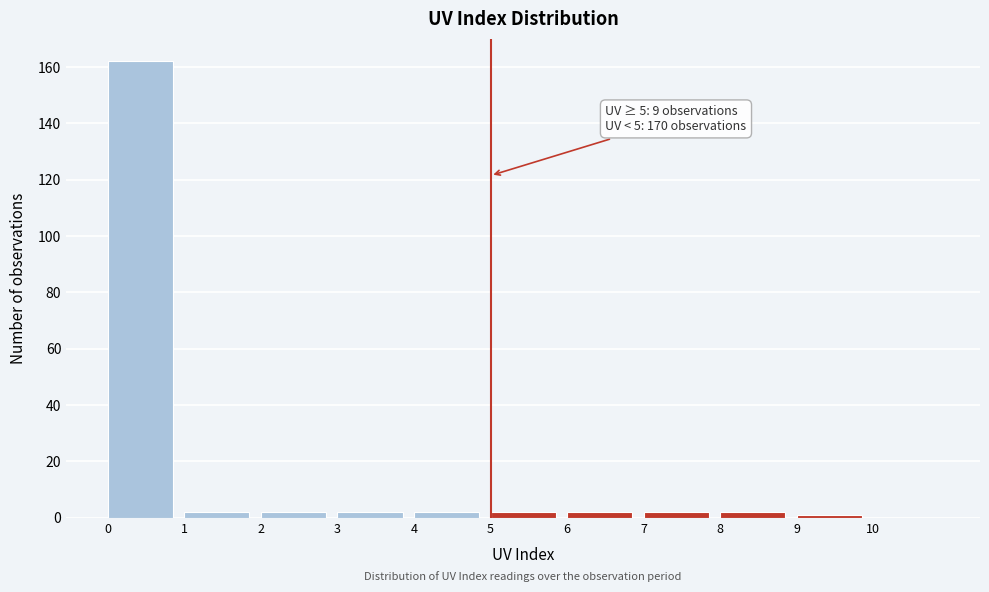

Over which range of the x-axis is the bar tallest?

0 to 1